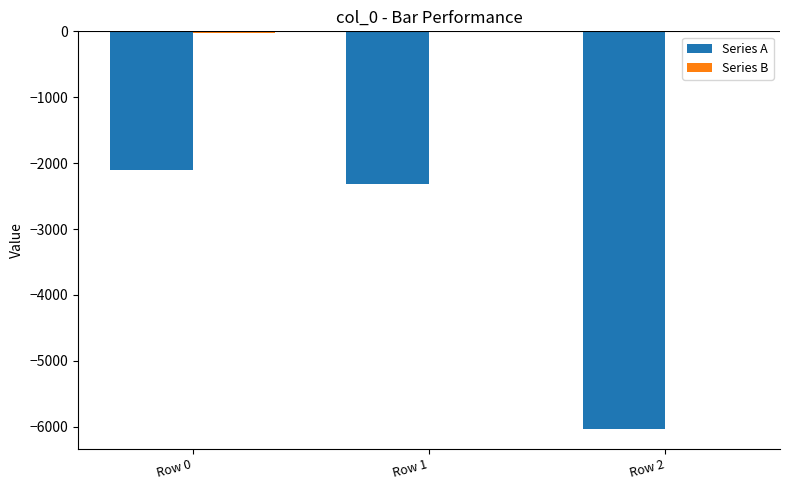

The value of Series A at Row 2 is -6031. True or false?

True